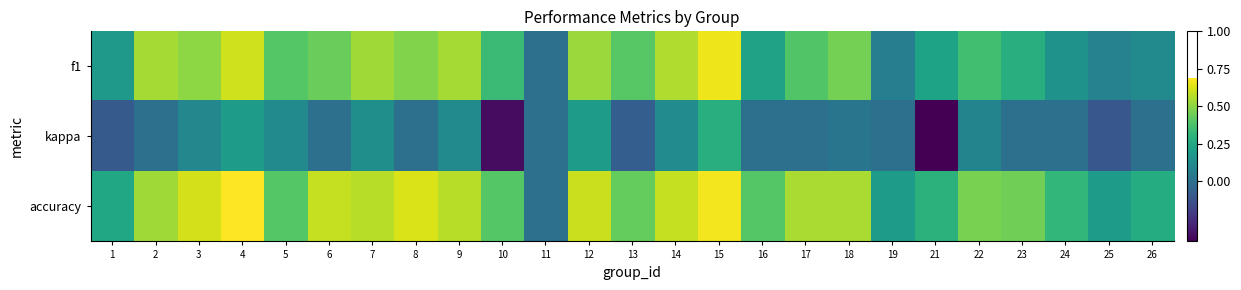

List the series in order of their overall mean, highest first.

accuracy, f1, kappa